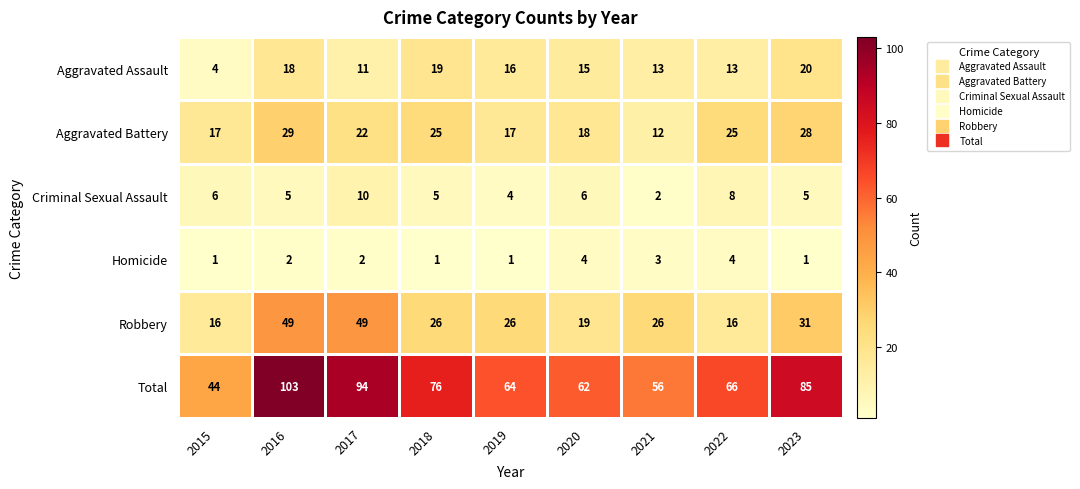

At 2017, list the series in order from smallest to largest.

Homicide, Criminal Sexual Assault, Aggravated Assault, Aggravated Battery, Robbery, Total